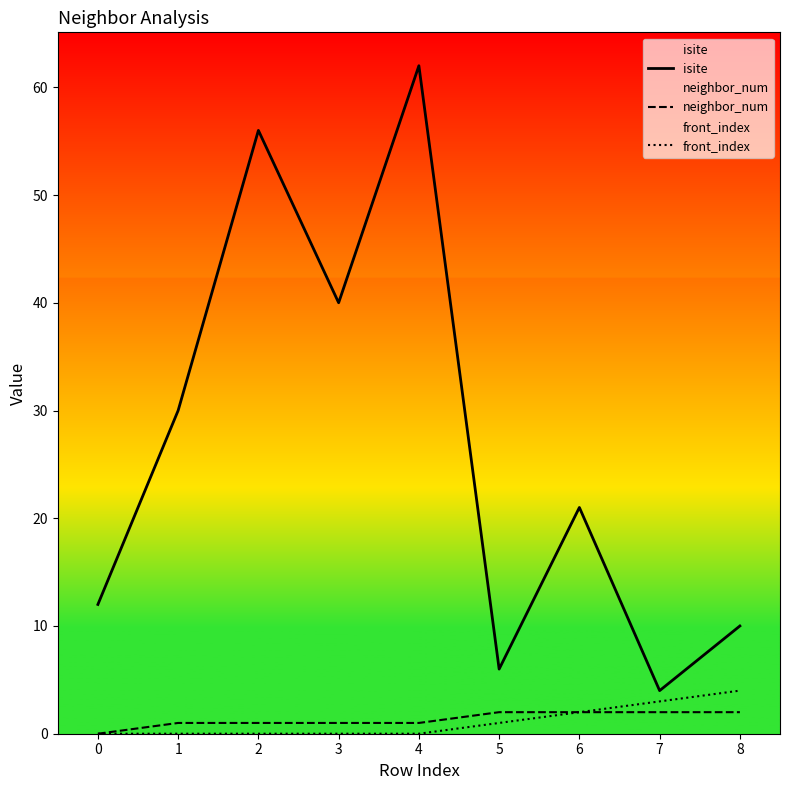

At which category is the sum across all series the highest?

4